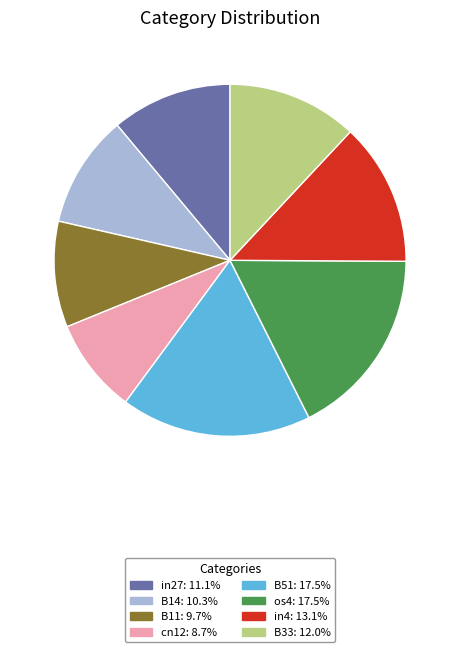

Is there any slice that represents more than half of the pie?

No